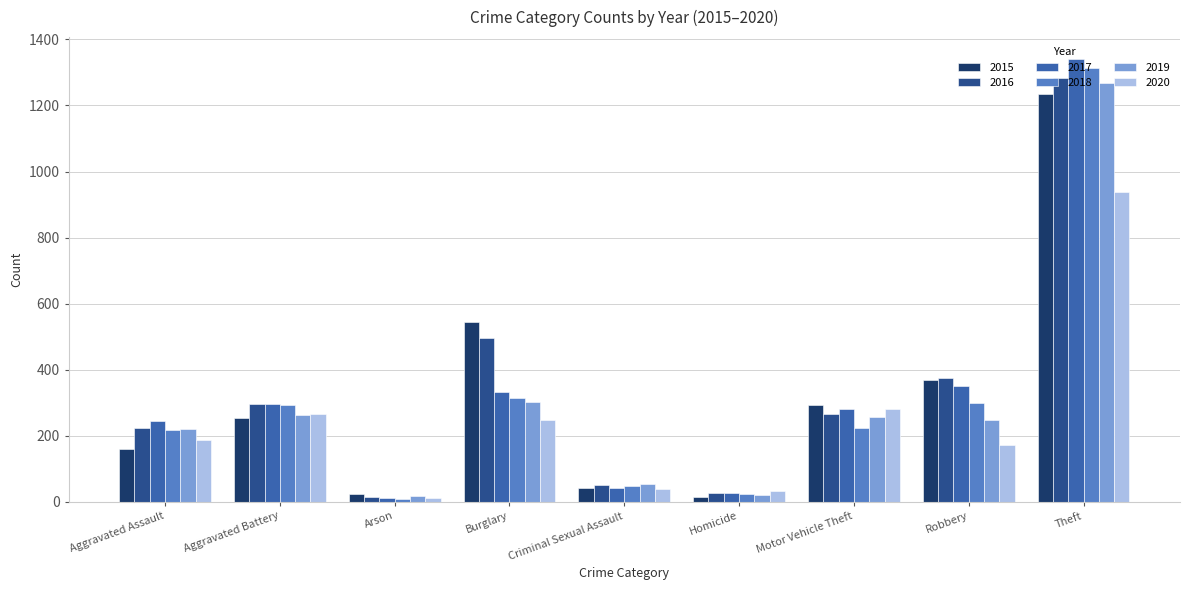

How many values in the 2019 series are below 248?

4